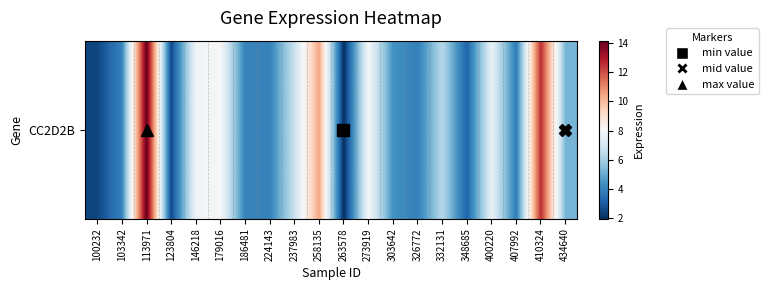

Count the number of values greater than 5.

10